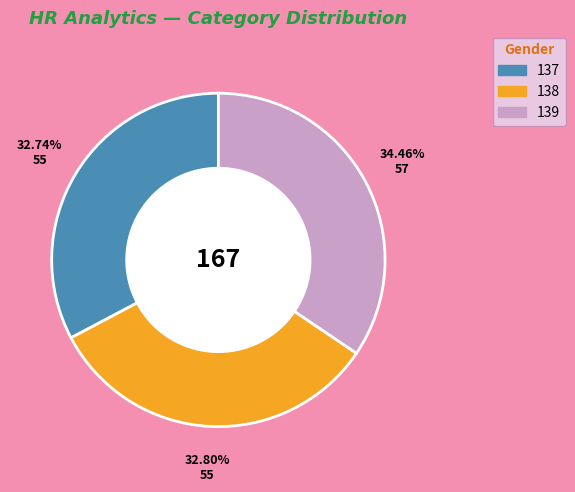

To the nearest percent, what portion does 138 represent?

33%